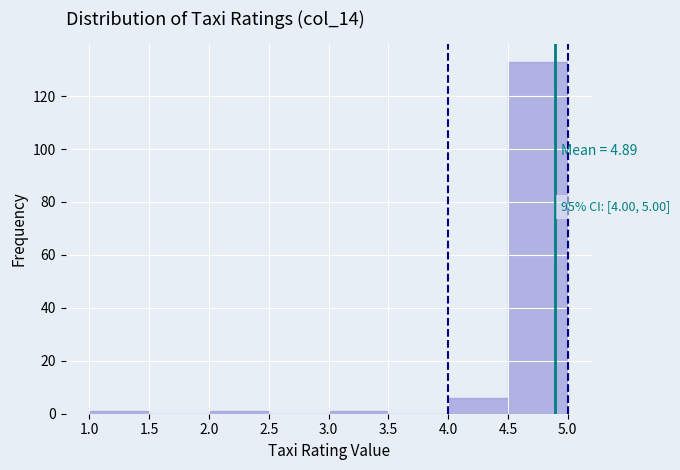

Which range on the x-axis has the tallest bar?

4.5 to 5.0